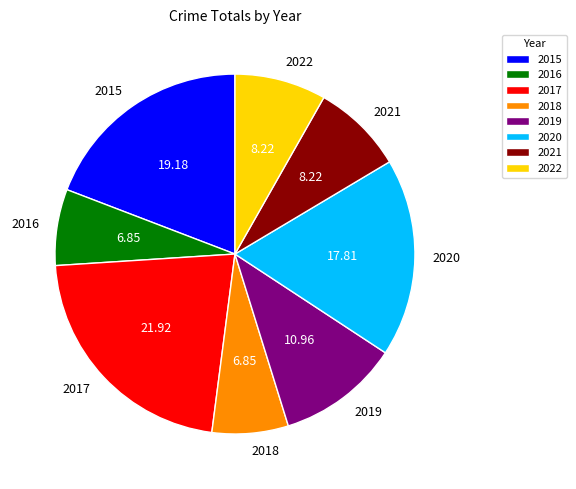

Which has a higher value, 2015 or 2022?

2015